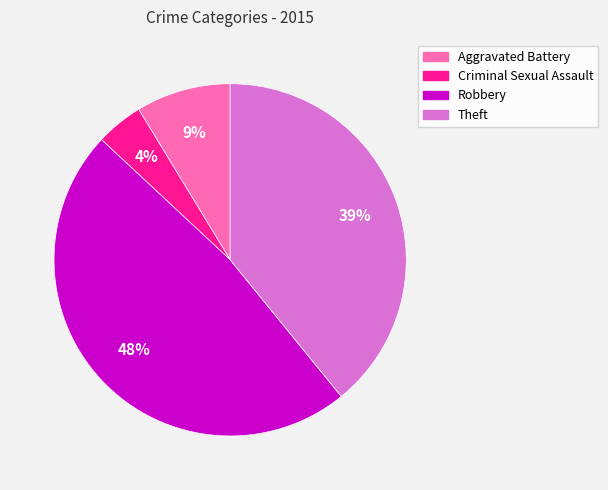

Is it true that Criminal Sexual Assault is 4% of the pie?

True